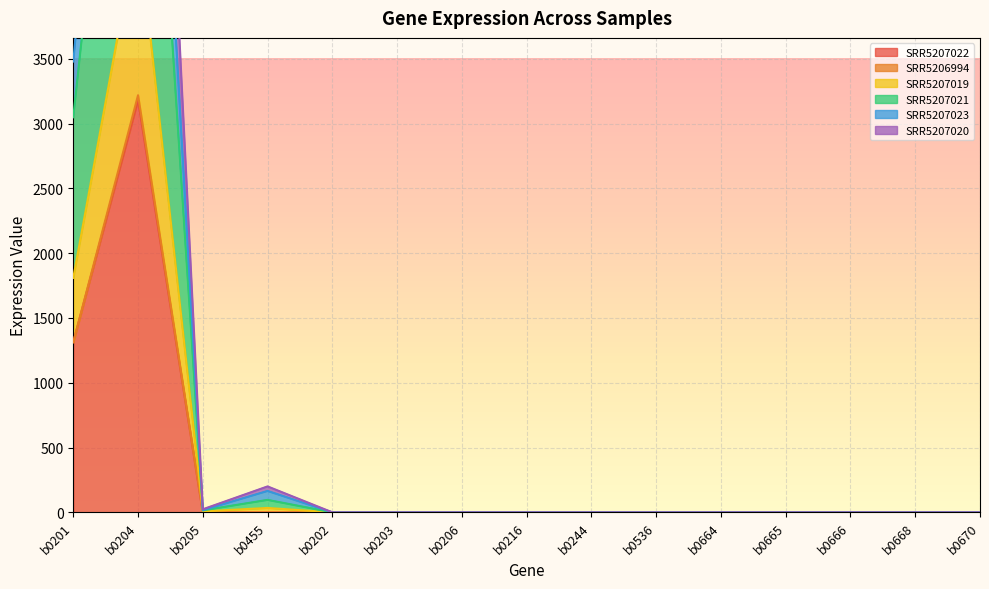

At which category does SRR5207020 reach its first local peak?

b0204